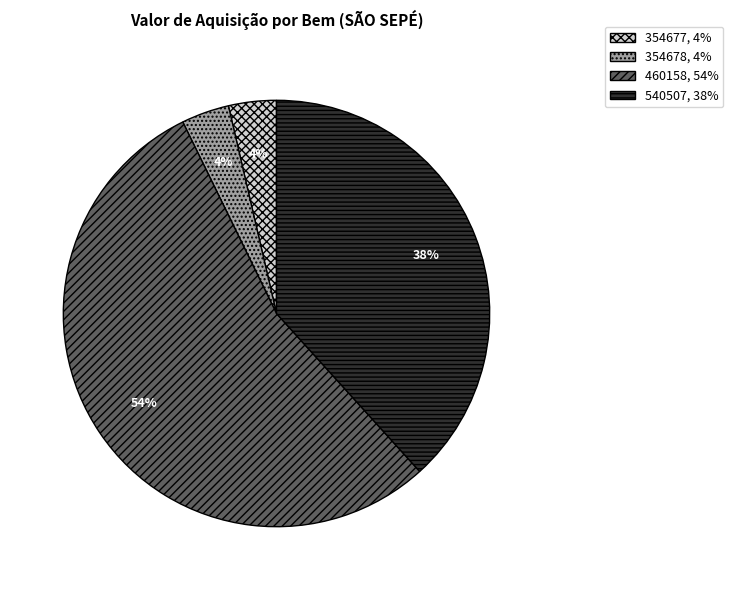

What is the majority slice?

460158